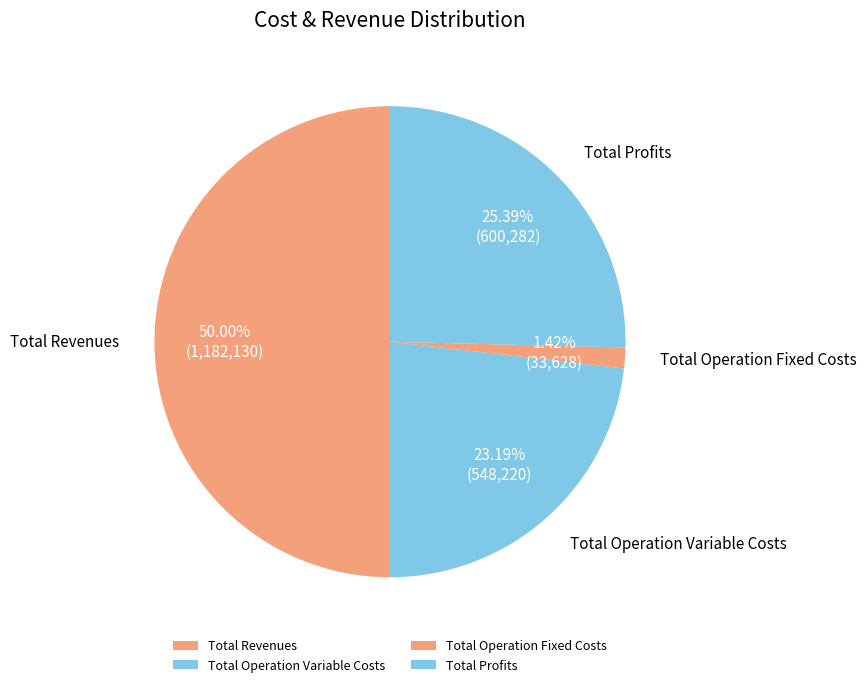

Does Total Operation Variable Costs account for over 50% of the chart?

No